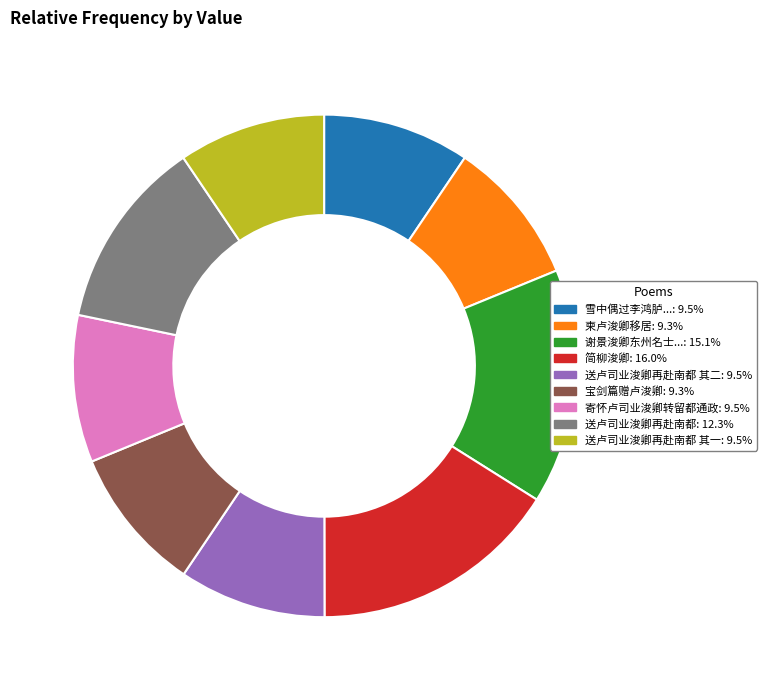

Combined, do 送卢司业浚卿再赴南都 其一: 9.5% and 送卢司业浚卿再赴南都 其二: 9.5% account for over 50%?

No